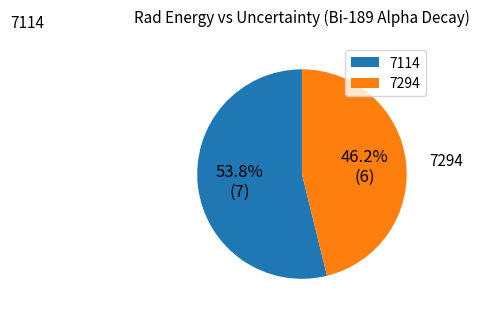

The 7114 slice represents 66% of the pie. True or false?

False